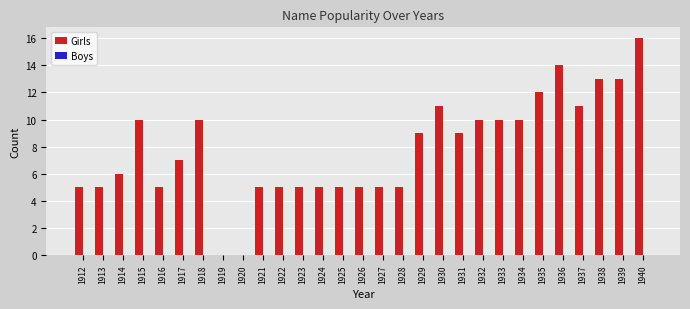

The value at 1913 is 5. True or false?

True